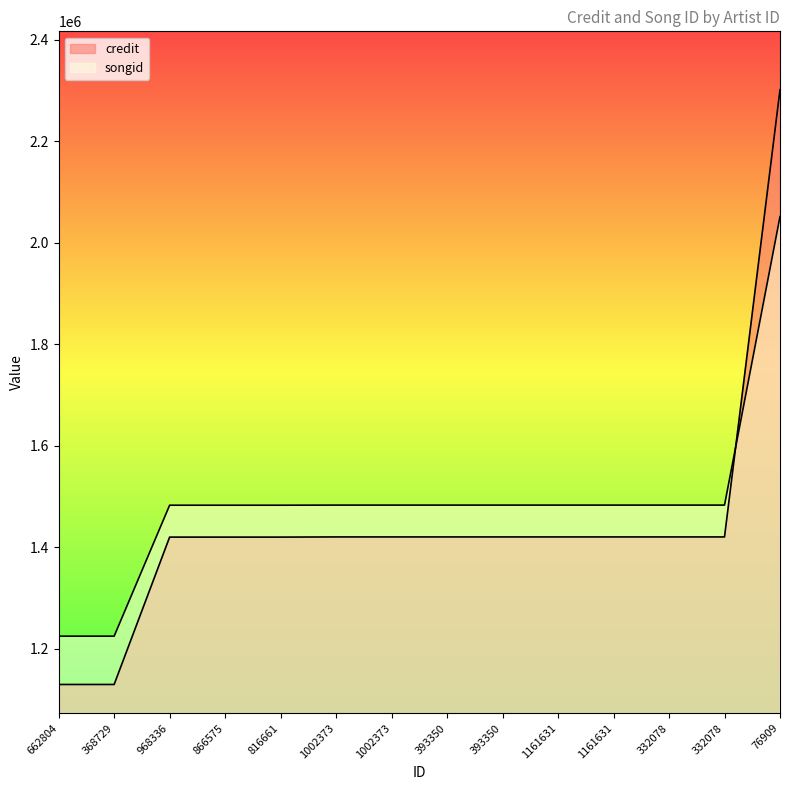

What is the value of the credit point at the 9th from the left?

1420703